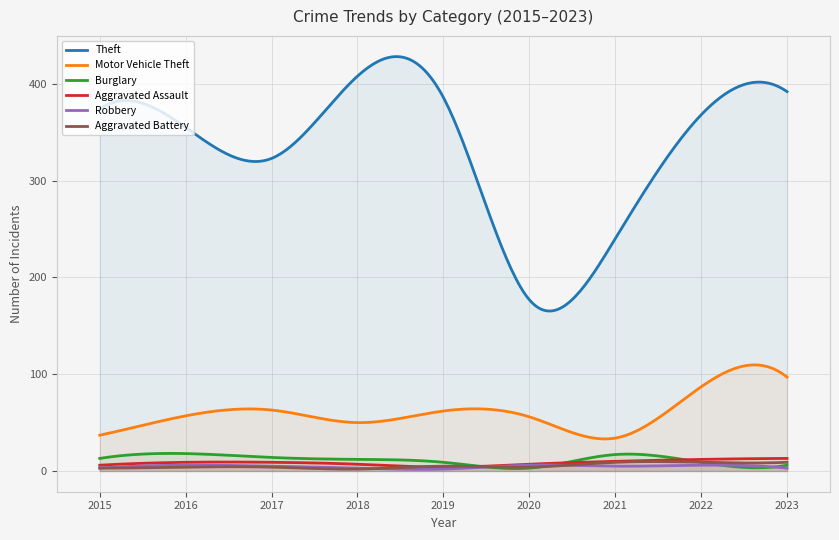

True or false: Aggravated Assault and Robbery intersect in this chart.

False